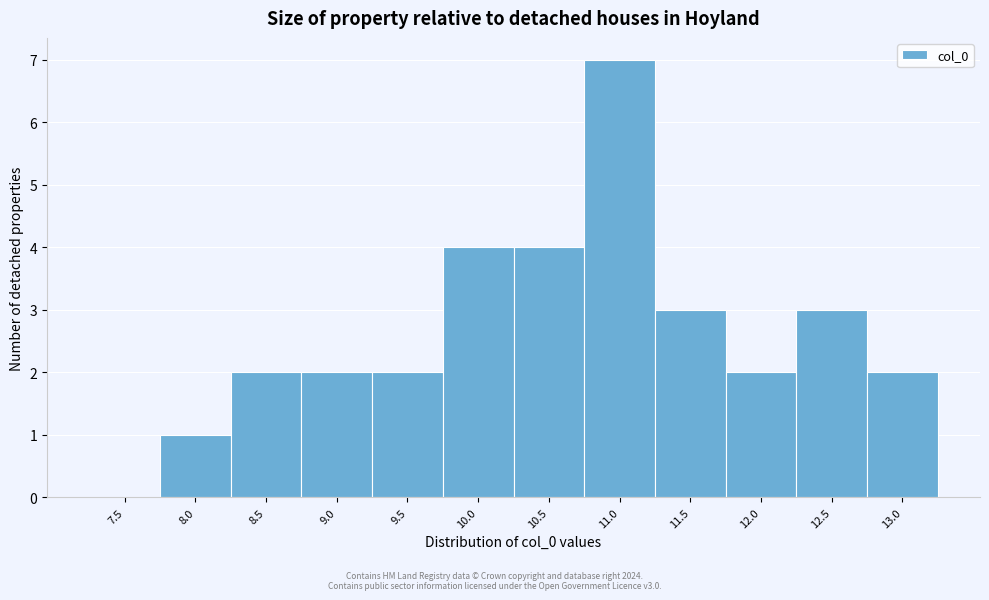

Reading right to left, extract all data points from this chart.

13.0=2	12.5=3	12.0=2	11.5=3	11.0=7	10.5=4	10.0=4	9.5=2	9.0=2	8.5=2	8.0=1	7.5=0